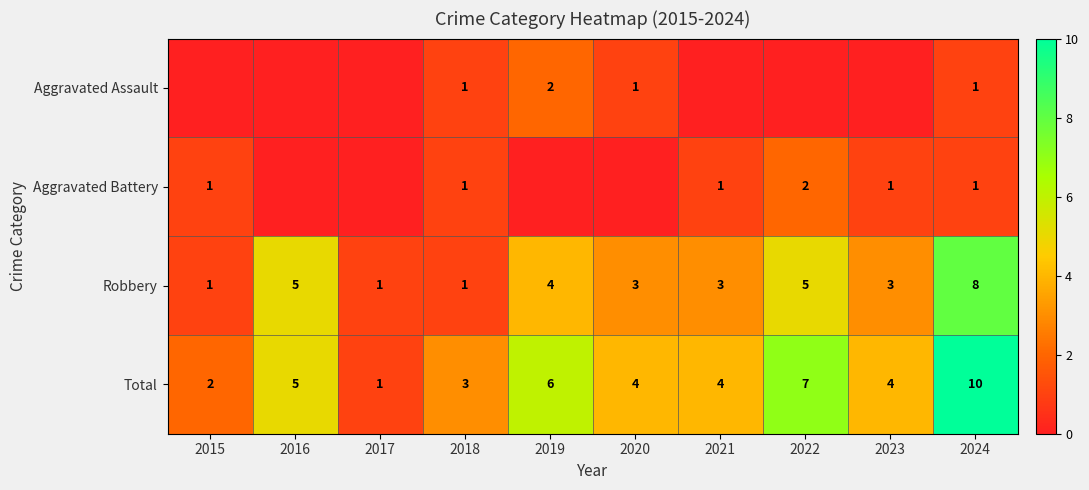

Where does the Robbery series first go above 3?

2016